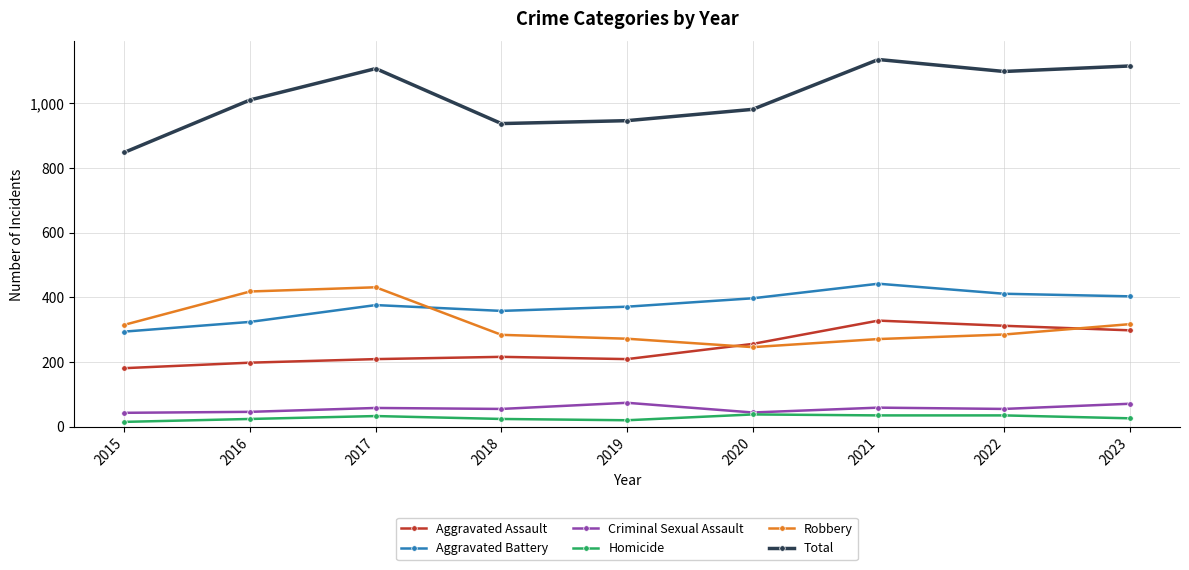

True or false: Criminal Sexual Assault has a value of 43 at 2015.

True